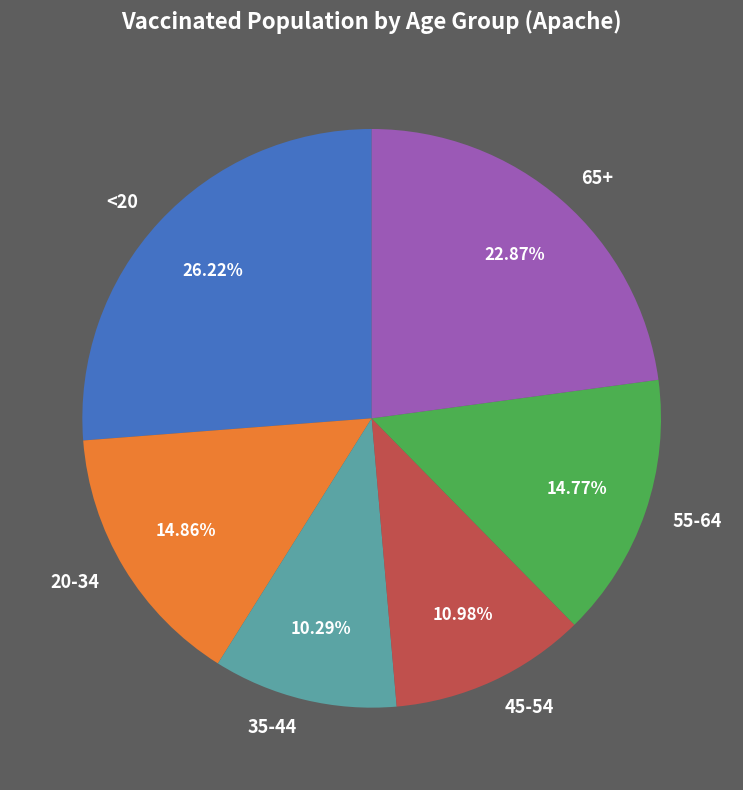

Is there a majority slice in this chart?

No